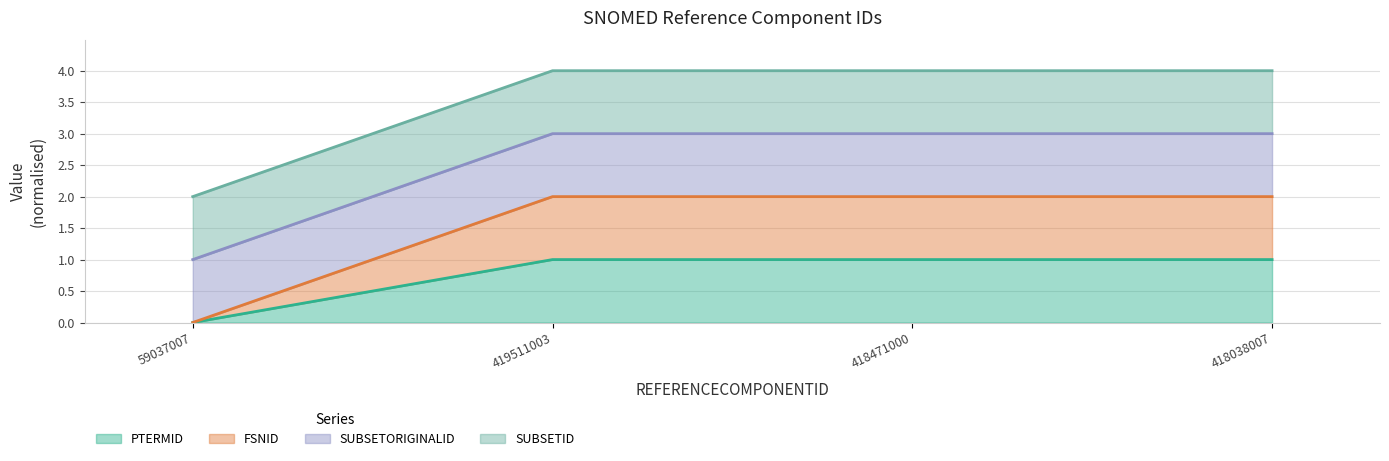

Where is PTERMID nearest to the value 0?

59037007